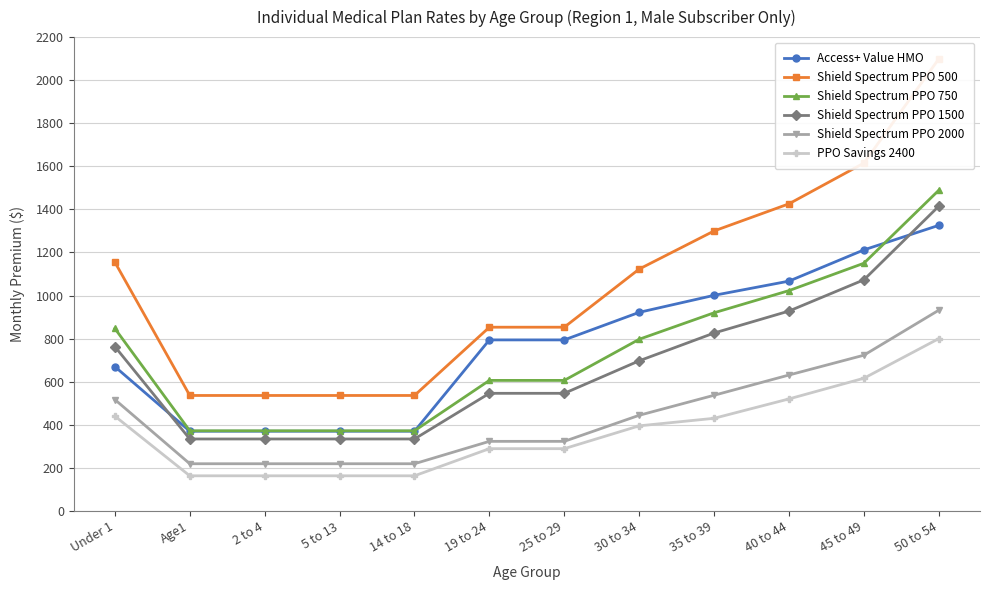

What is the value of the Access+ Value HMO point at the 12th from the left?

1326